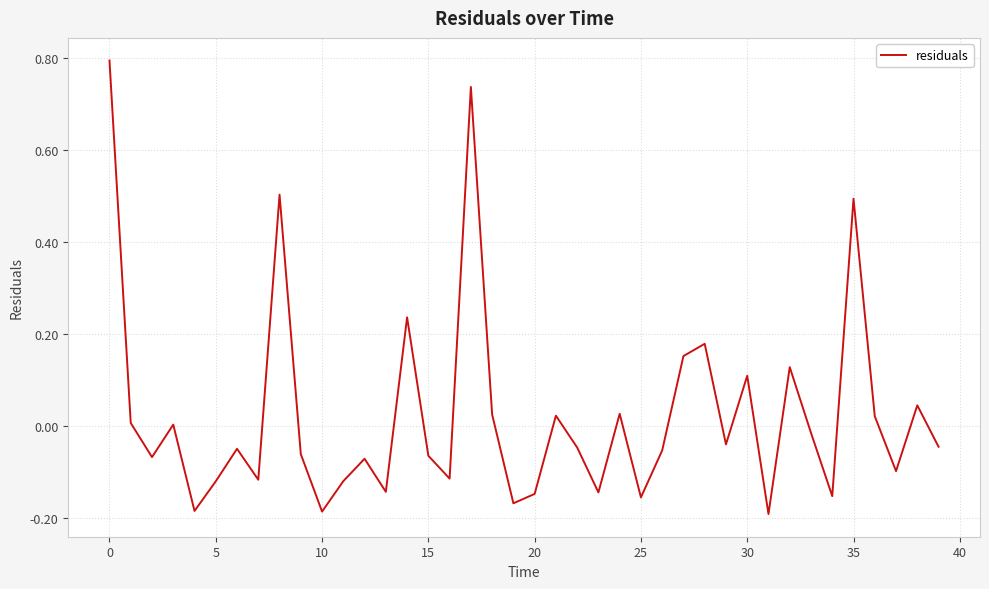

What is the maximum value shown in the chart?

0.8